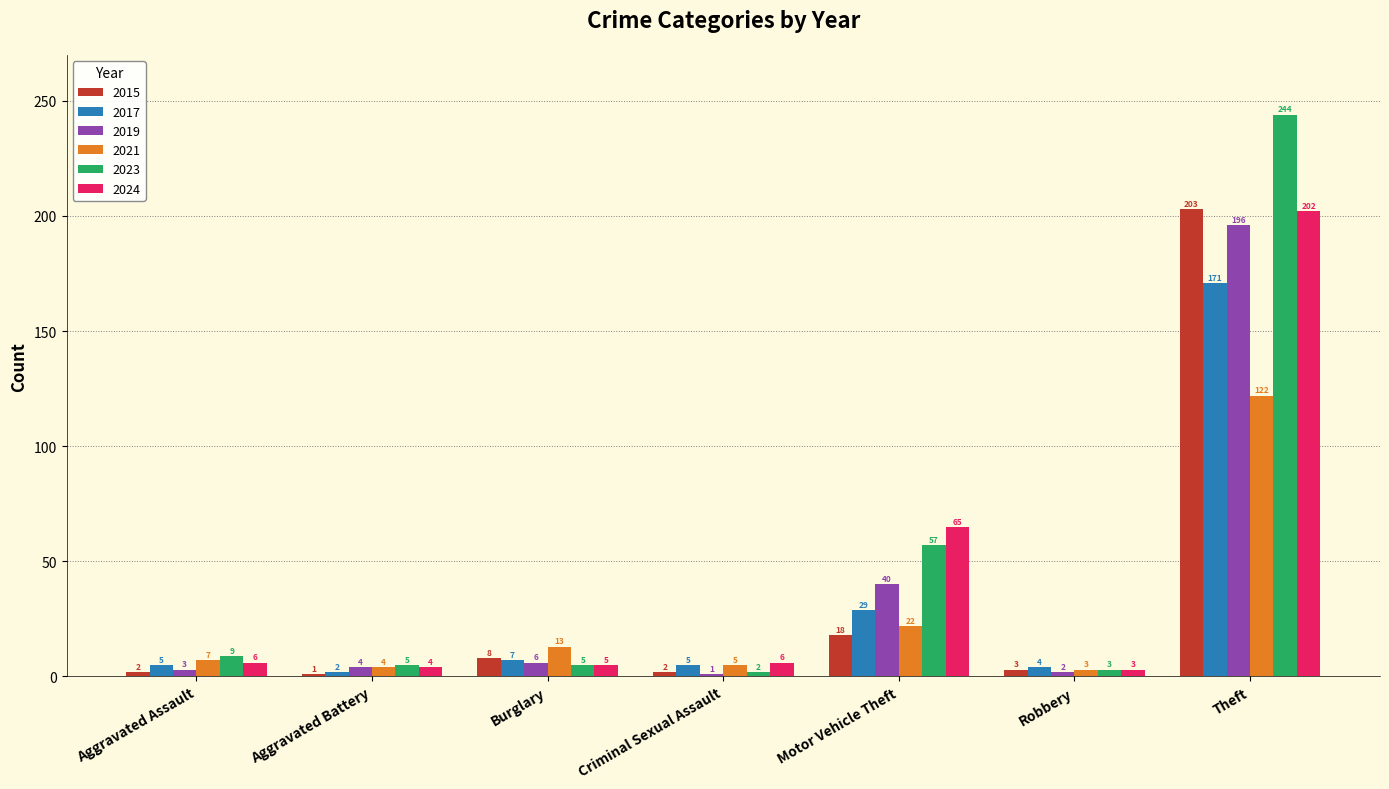

Where is 2019 nearest to the value 98?

Motor Vehicle Theft